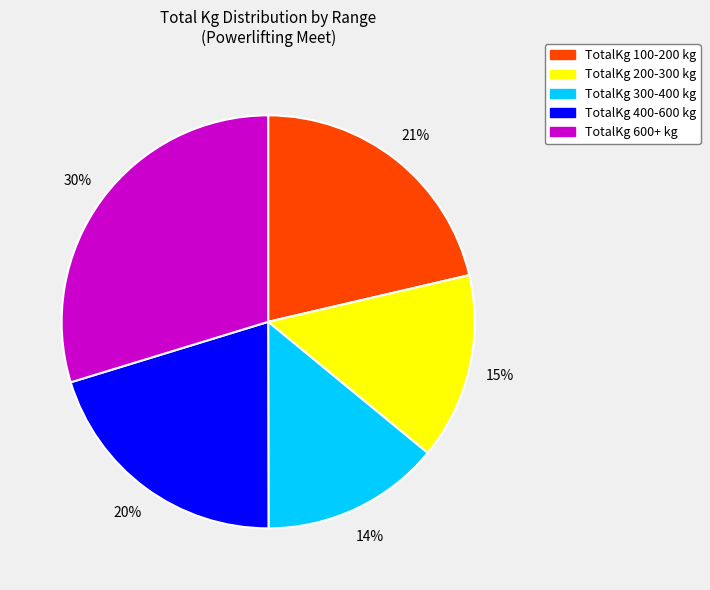

Is there any slice that represents more than half of the pie?

No